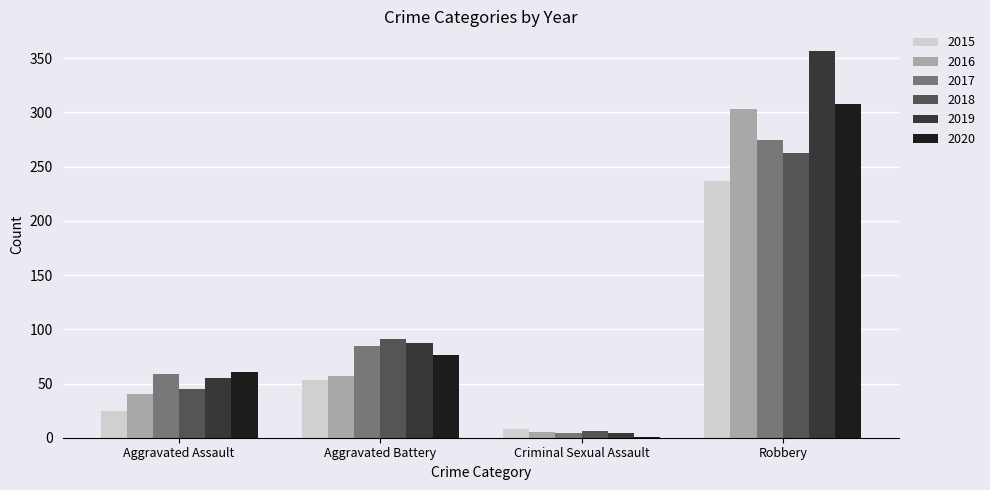

Where is 2020 nearest to the value 154?

Aggravated Battery